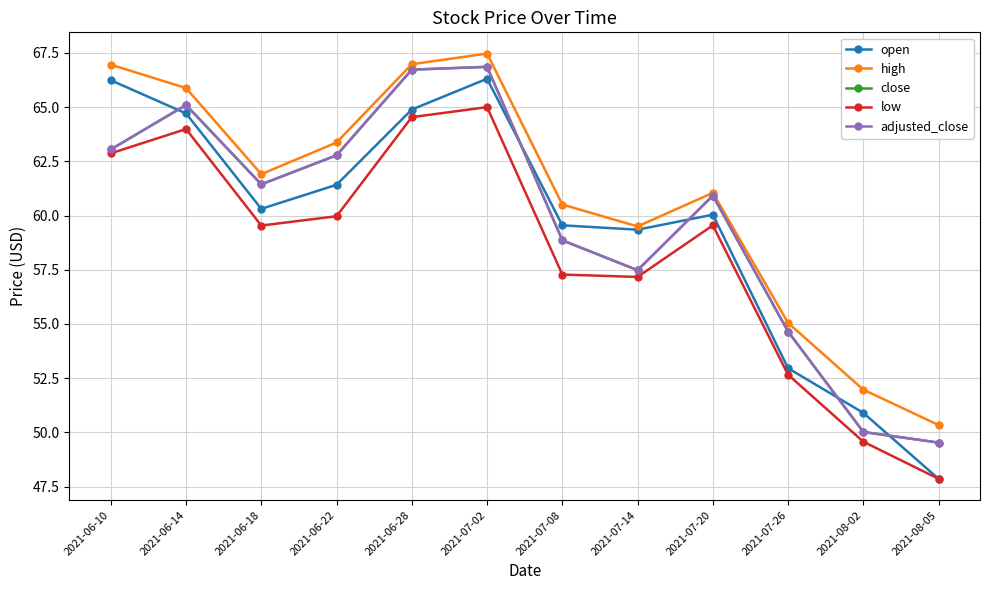

Does the chart have visible grid lines?

Yes